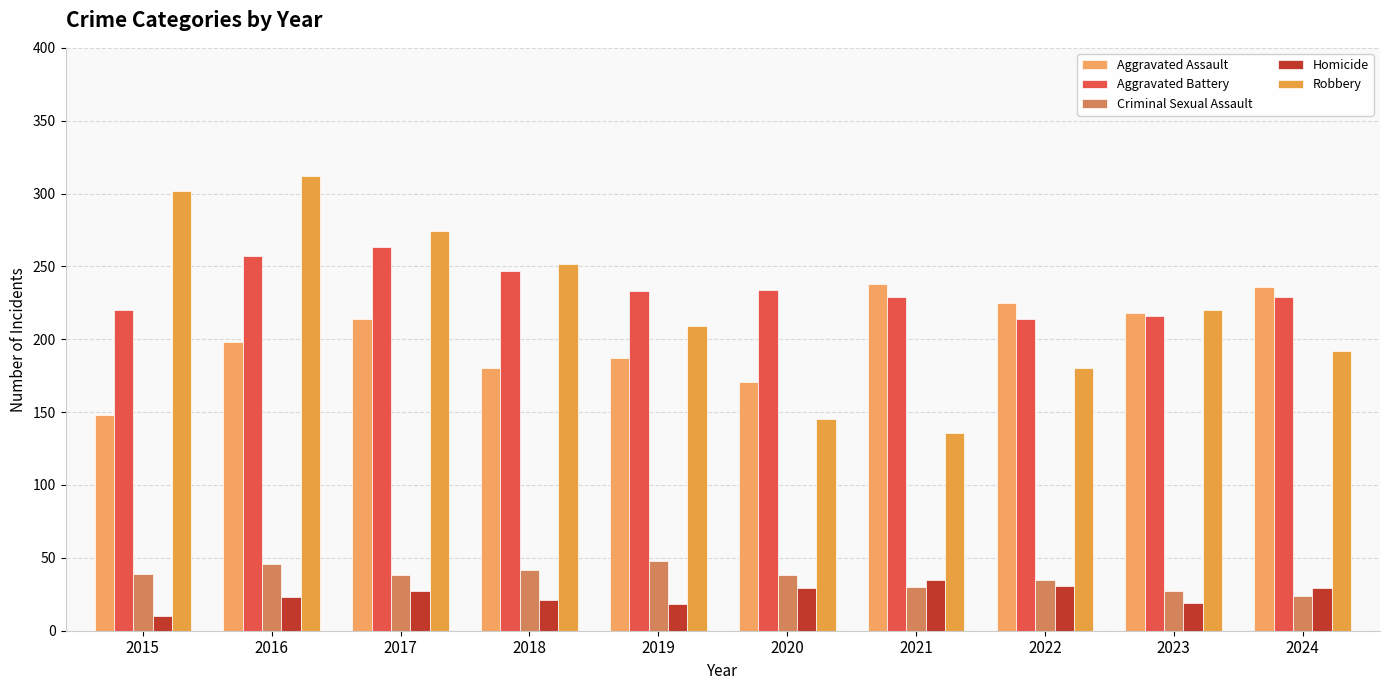

True or false: Criminal Sexual Assault has a value of 35 at 2022.

True